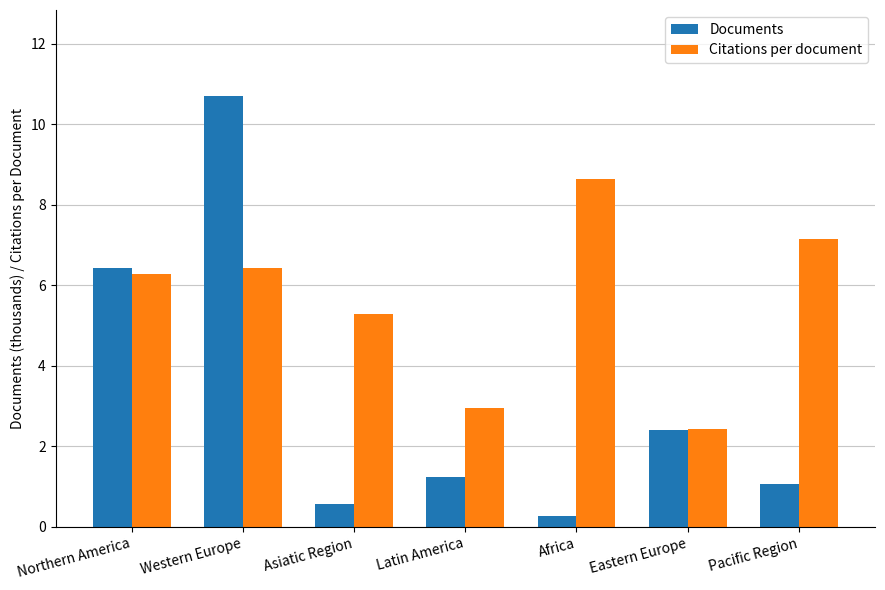

Reading left to right, extract all data points from this chart.

Documents: 6.4	10.7	0.6	1.2	0.3	2.4	1.1
Citations per document: 6.3	6.4	5.3	3.0	8.7	2.4	7.2